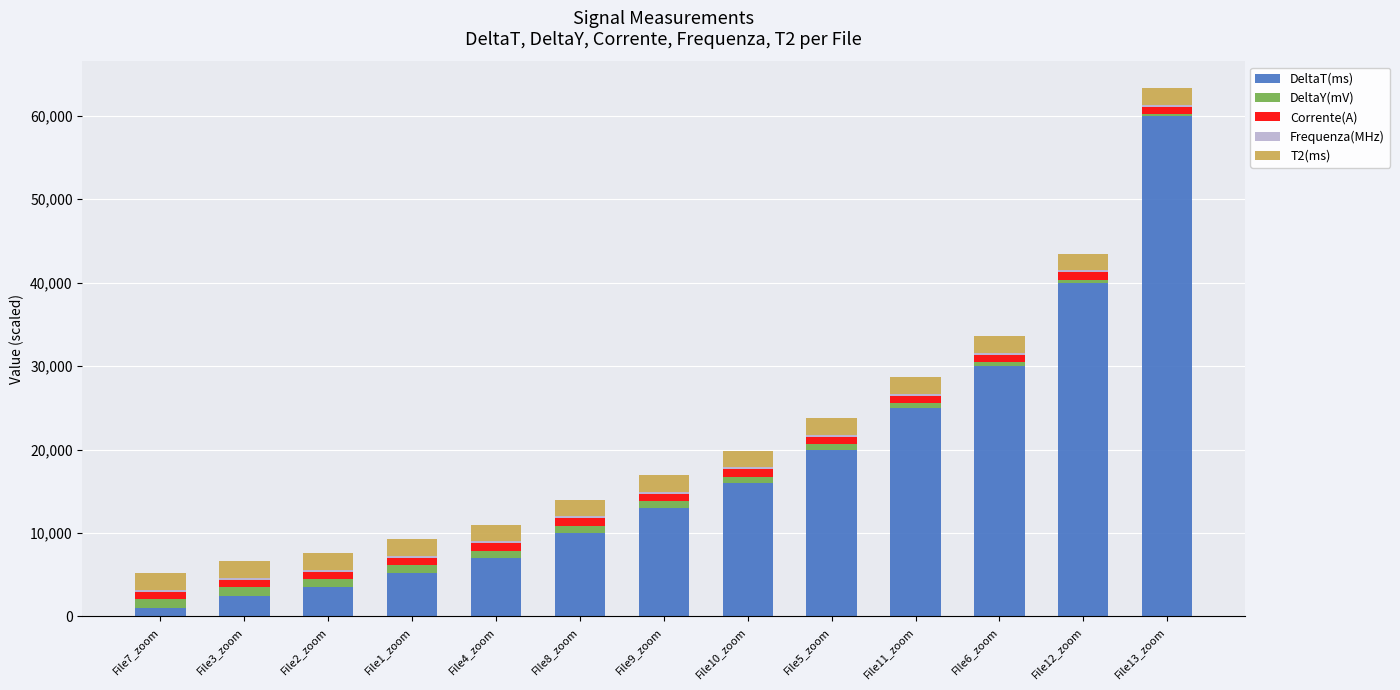

Which category has the lowest value in the DeltaT(ms) series?

File7_zoom